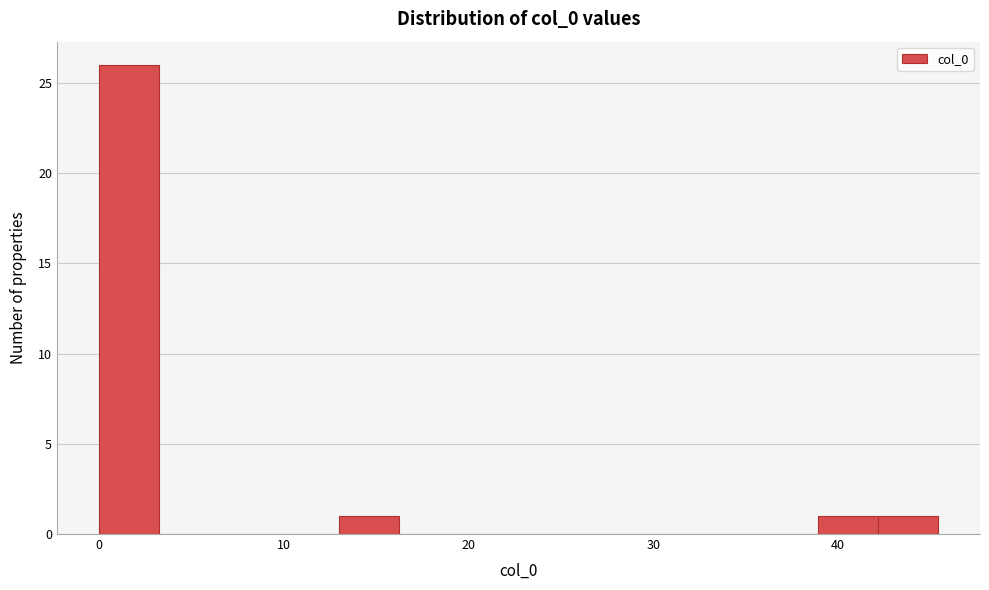

Around what value on the x-axis is the tallest bar? Give the approximate position of its centre, as read against the axis.

2